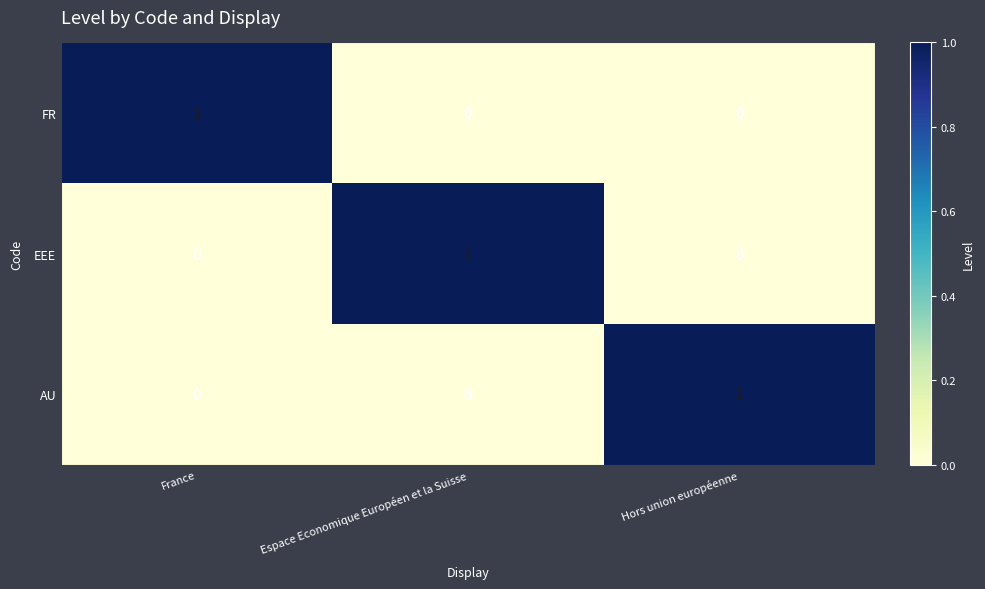

True or false: AU has a value of 0 at France.

True